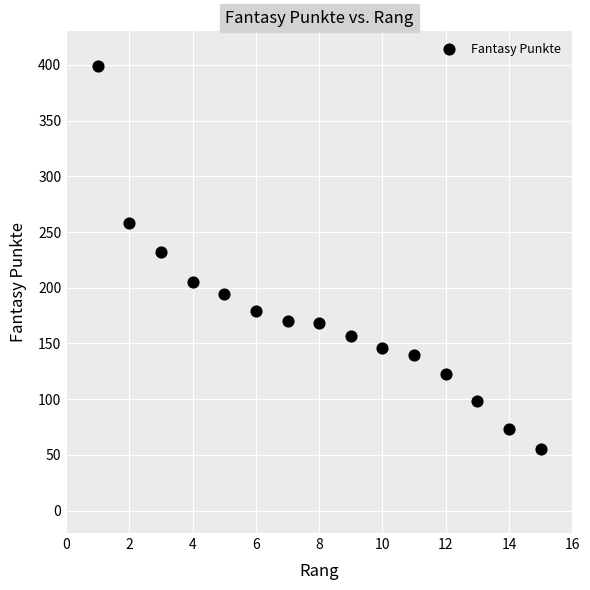

What Y value in the scatter plot is closest to 227?

232